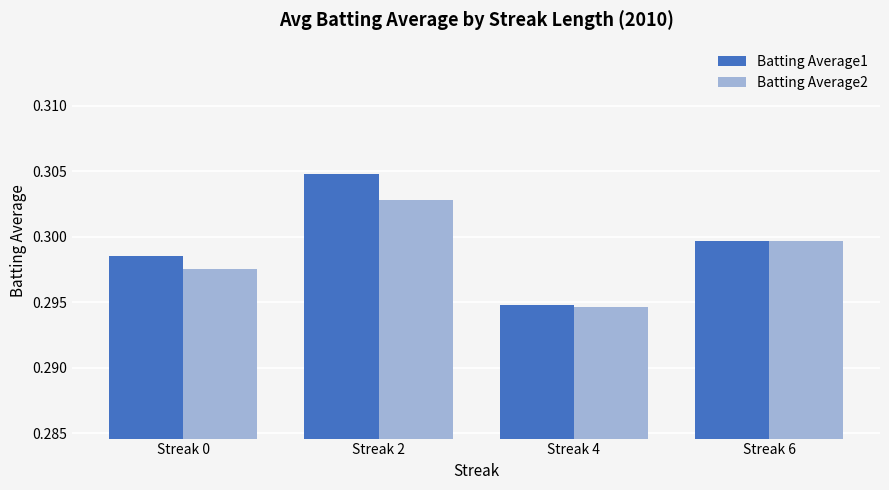

Is it true that Batting Average2 equals 0.5 at Streak 2?

False